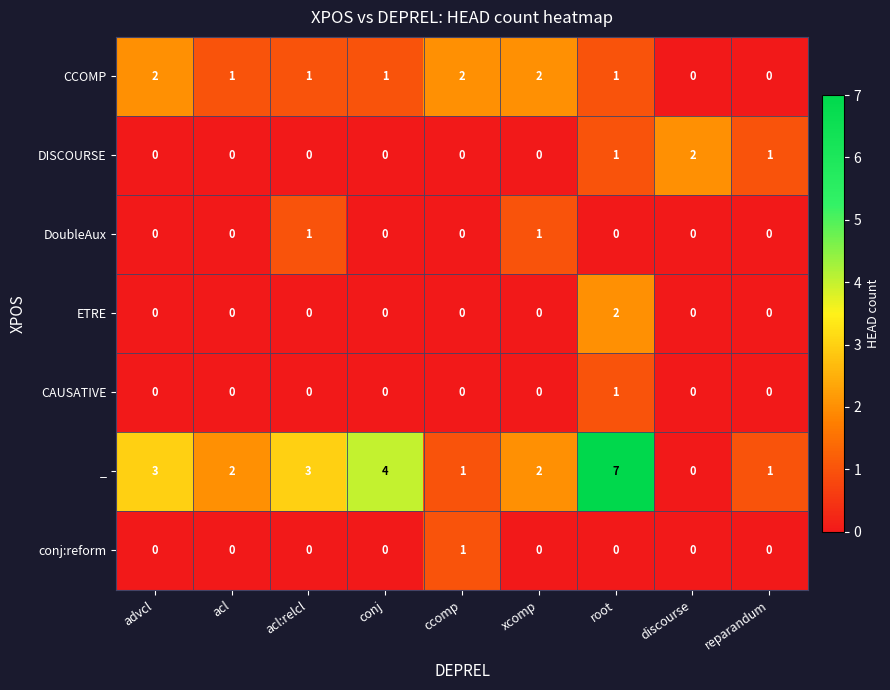

What is the difference between the maximum and second lowest values in the _ series?

6